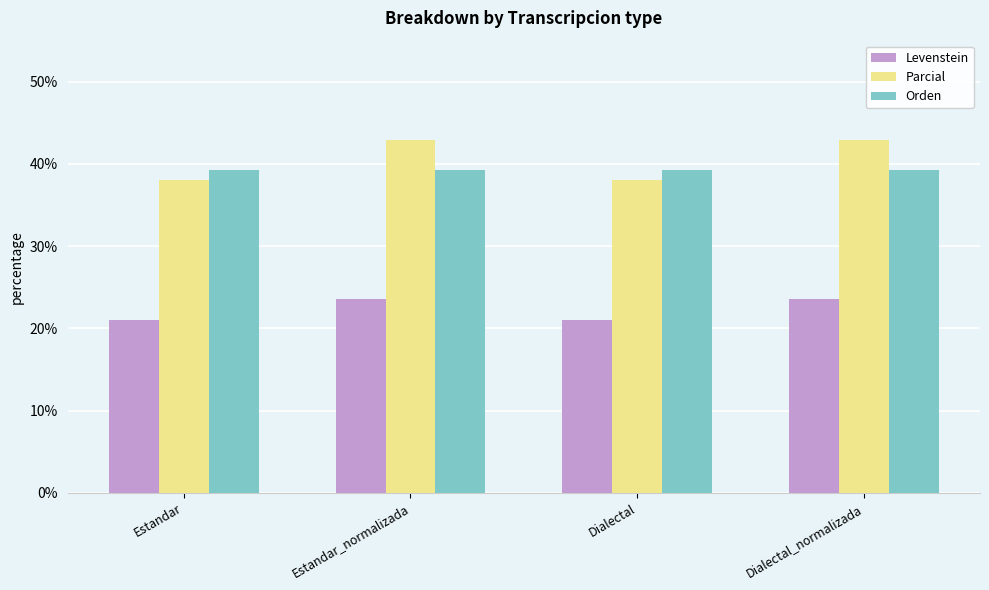

Rank the series at Dialectal_normalizada from highest to lowest value.

Parcial, Orden, Levenstein